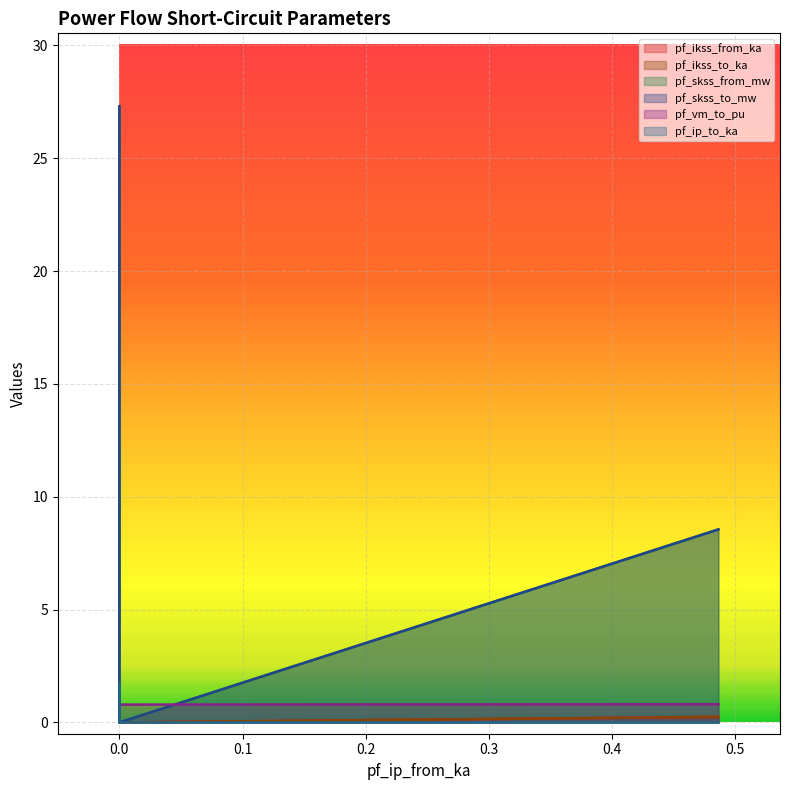

Which series has the largest range (max minus min)?

pf_skss_from_mw